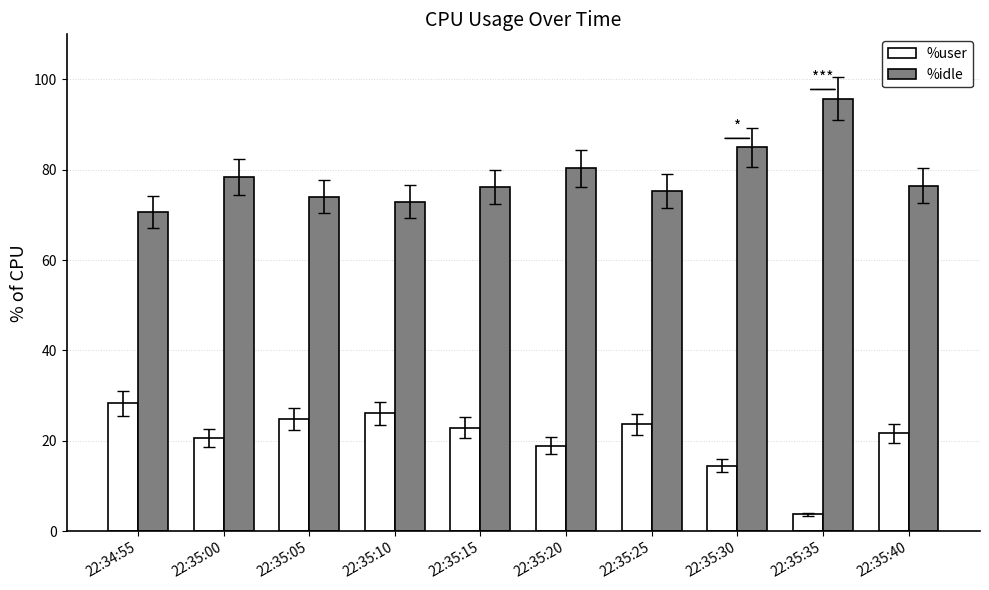

At how many categories does at least one series exceed 81?

2